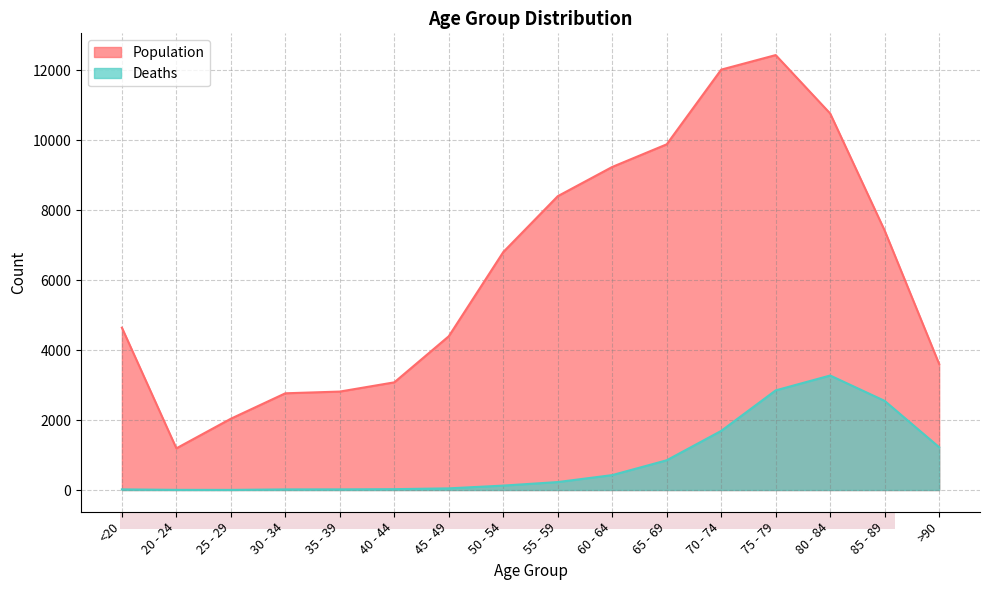

Which series has the largest total across all categories?

Population